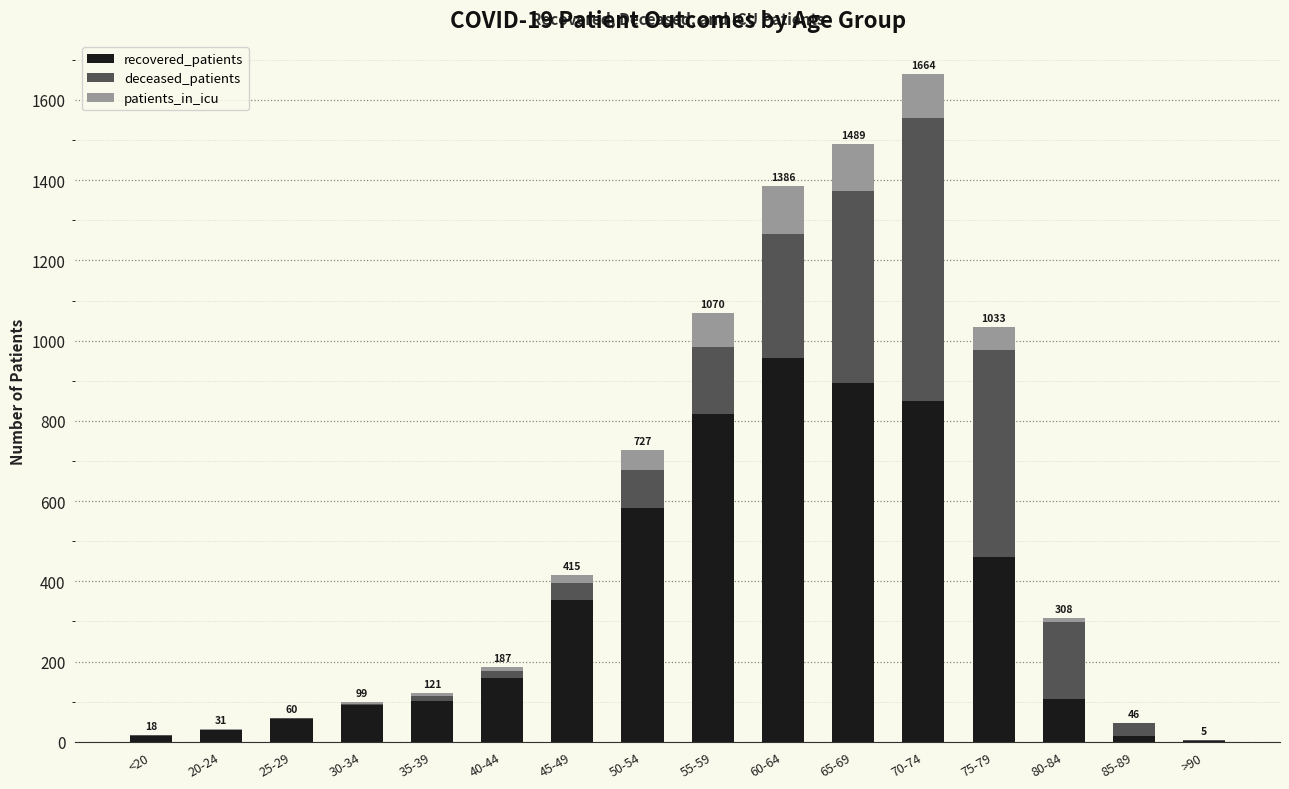

Which category has the highest value in the recovered_patients series?

60-64